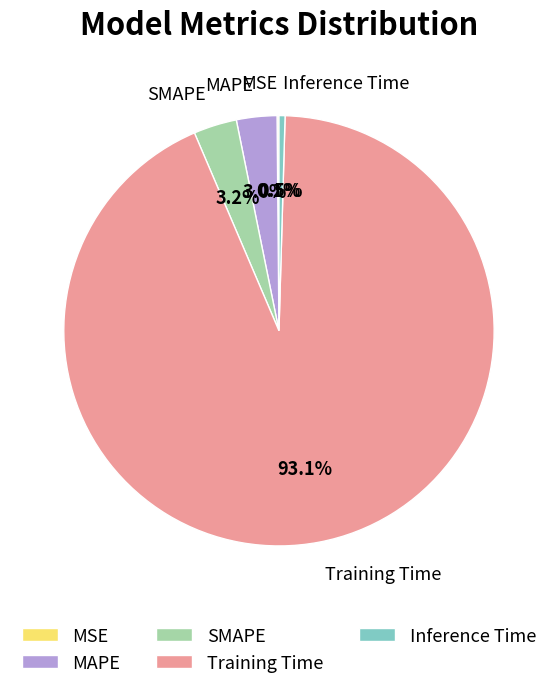

Does MAPE account for over 50% of the chart?

No